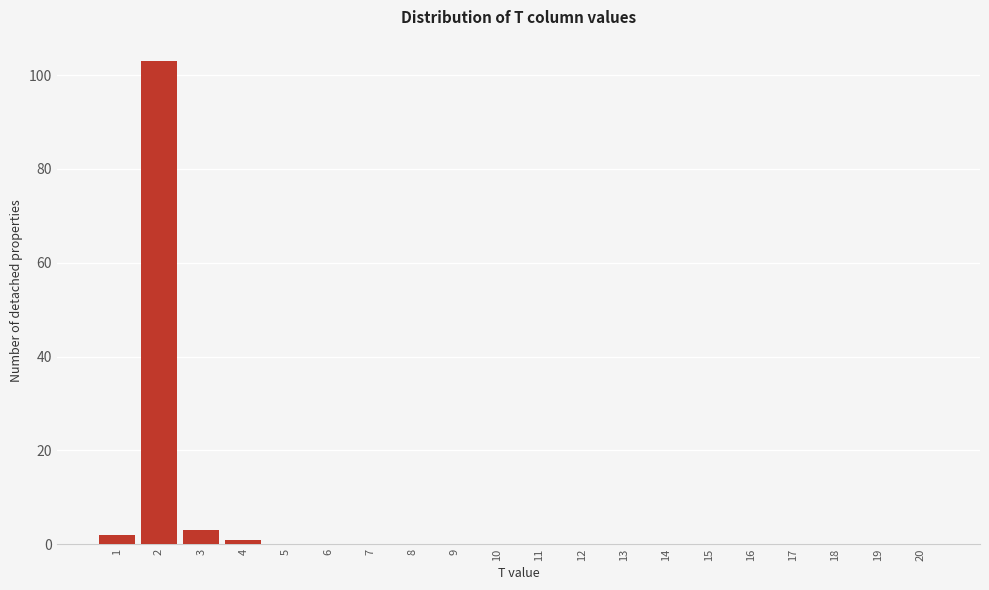

Reading left to right, transcribe all the data shown in this chart.

1=2	2=103	3=3	4=1	5=0	6=0	7=0	8=0	9=0	10=0	11=0	12=0	13=0	14=0	15=0	16=0	17=0	18=0	19=0	20=0